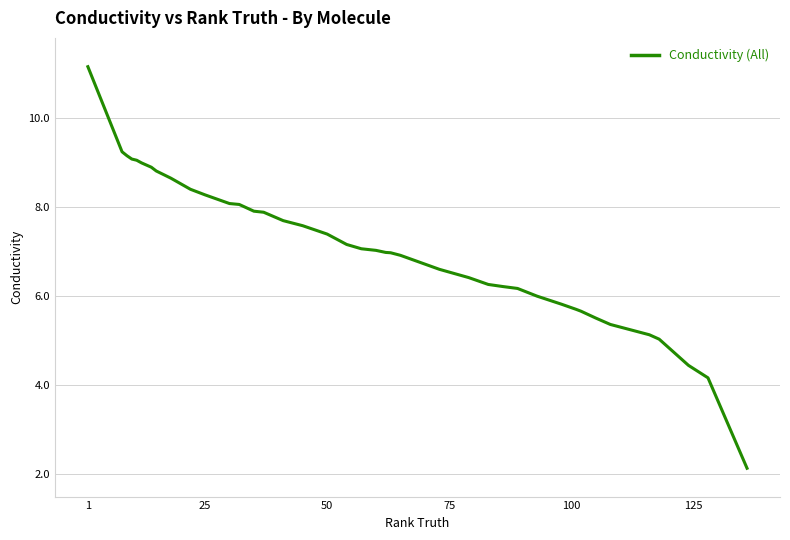

What is the difference between the maximum and minimum values?

9.0